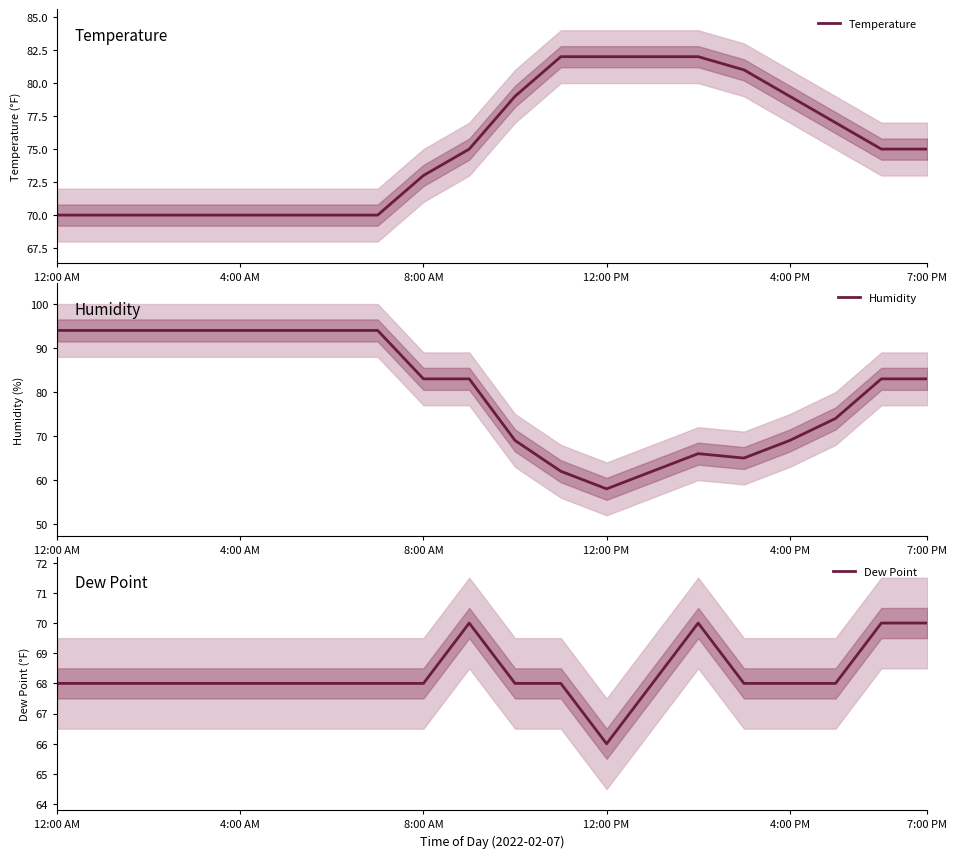

The value of Temperature at 4:00 AM is 20. True or false?

False